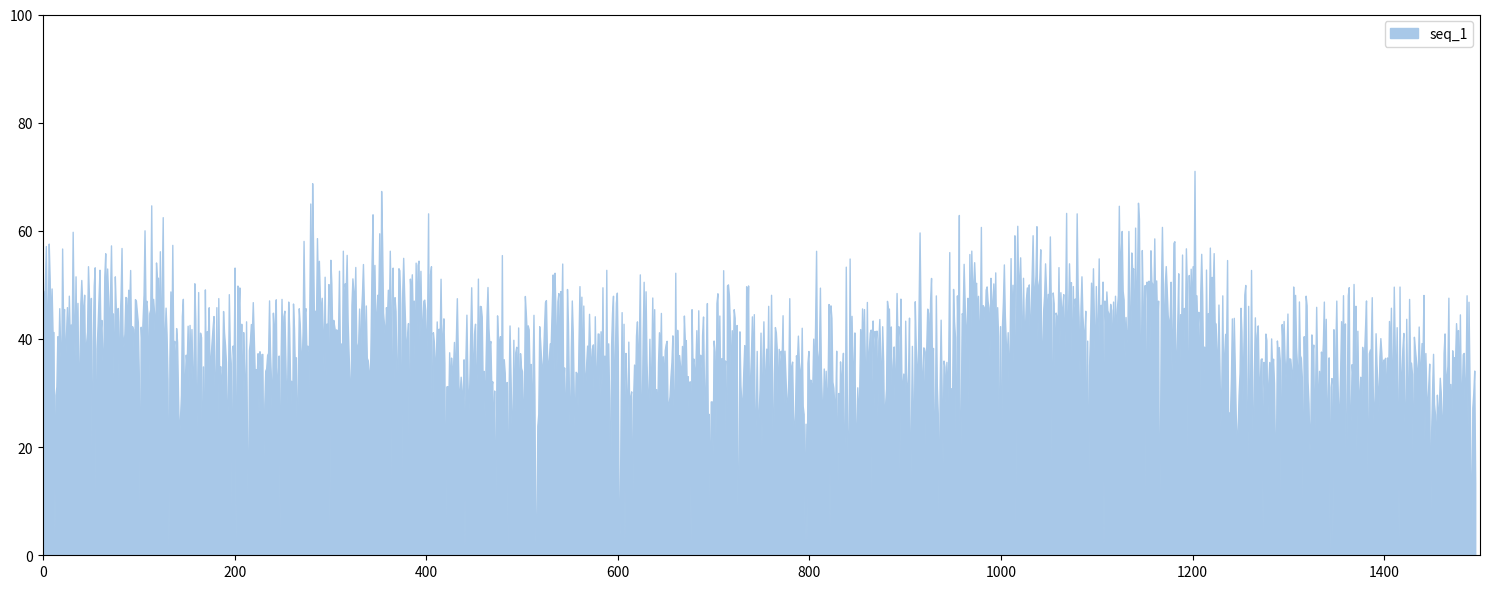

What is the difference between the maximum and minimum values?

71.0